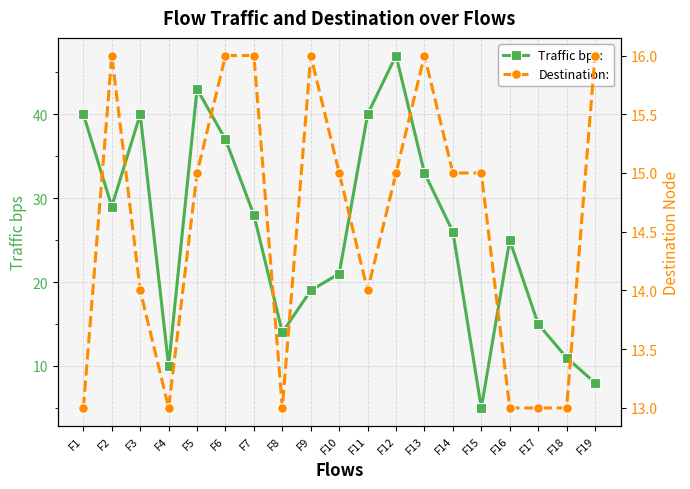

What is the difference between the second highest and second lowest values in the Traffic bps: series?

35